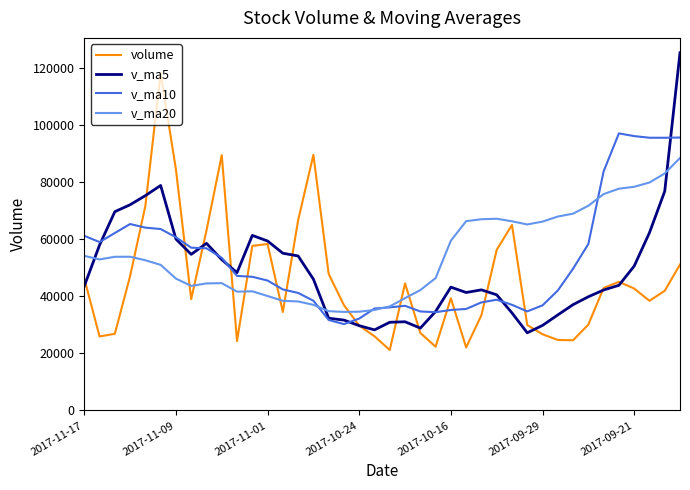

What is the minimum value for volume?

21202.7